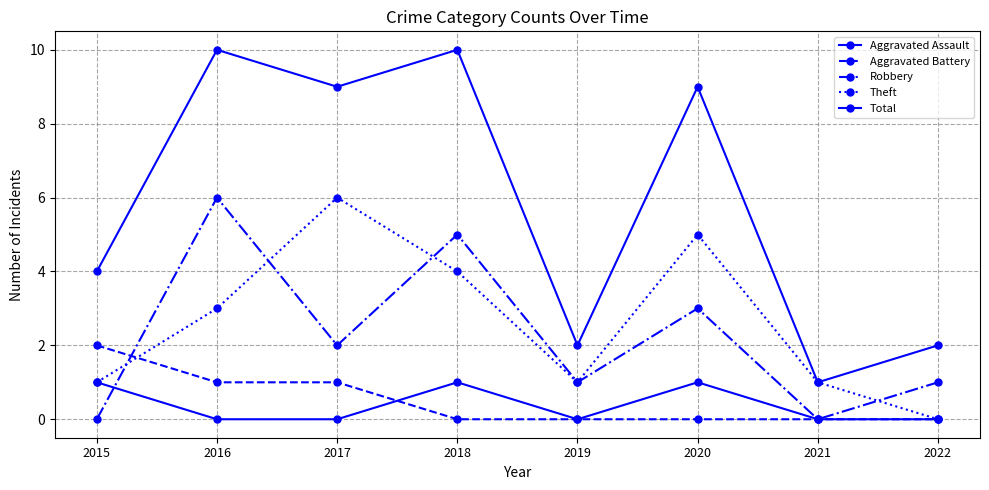

Reading right to left, list all the values displayed in this chart.

Aggravated Assault: 0	0	1	0	1	0	0	1
Aggravated Battery: 0	0	0	0	0	1	1	2
Robbery: 1	0	3	1	5	2	6	0
Theft: 0	1	5	1	4	6	3	1
Total: 2	1	9	2	10	9	10	4